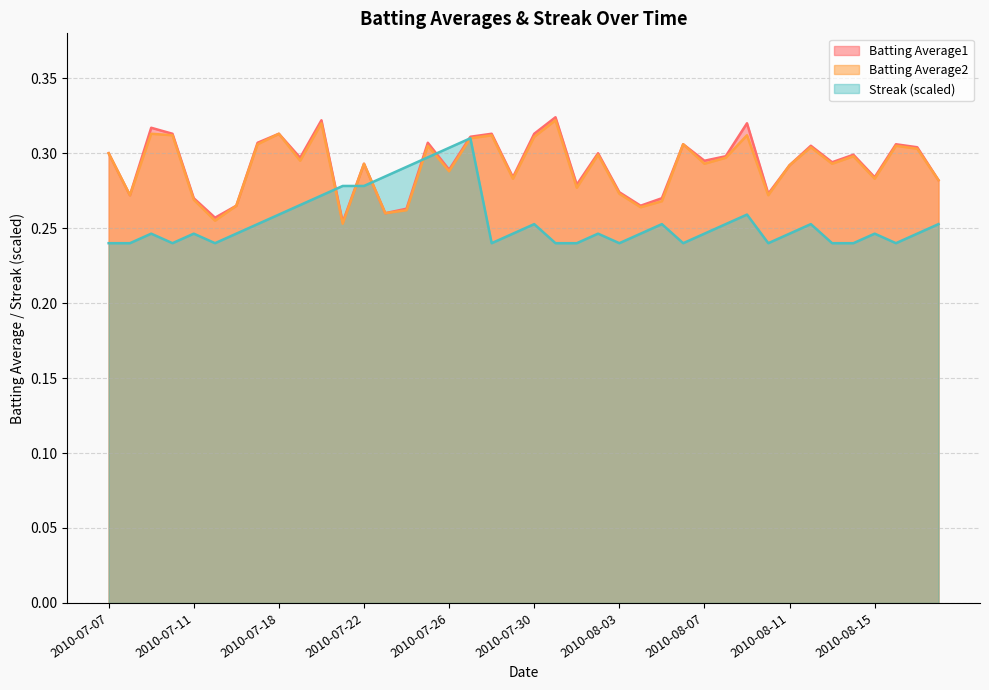

Reading left to right, transcribe all the data shown in this chart.

Batting Average1: 2010-07-07=0.3	2010-07-08=0.3	2010-07-09=0.3	2010-07-10=0.3	2010-07-11=0.3	2010-07-15=0.3	2010-07-16=0.3	2010-07-17=0.3	2010-07-18=0.3	2010-07-19=0.3	2010-07-20=0.3	2010-07-21=0.3	2010-07-22=0.3	2010-07-23=0.3	2010-07-24=0.3	2010-07-25=0.3	2010-07-26=0.3	2010-07-27=0.3	2010-07-28=0.3	2010-07-29=0.3	2010-07-30=0.3	2010-07-31=0.3	2010-08-01=0.3	2010-08-02=0.3	2010-08-03=0.3	2010-08-04=0.3	2010-08-05=0.3	2010-08-06=0.3	2010-08-07=0.3	2010-08-08=0.3	2010-08-09=0.3	2010-08-10=0.3	2010-08-11=0.3	2010-08-12=0.3	2010-08-13=0.3	2010-08-14=0.3	2010-08-15=0.3	2010-08-16=0.3	2010-08-17=0.3	2010-08-18=0.3
Batting Average2: 2010-07-07=0.3	2010-07-08=0.3	2010-07-09=0.3	2010-07-10=0.3	2010-07-11=0.3	2010-07-15=0.3	2010-07-16=0.3	2010-07-17=0.3	2010-07-18=0.3	2010-07-19=0.3	2010-07-20=0.3	2010-07-21=0.3	2010-07-22=0.3	2010-07-23=0.3	2010-07-24=0.3	2010-07-25=0.3	2010-07-26=0.3	2010-07-27=0.3	2010-07-28=0.3	2010-07-29=0.3	2010-07-30=0.3	2010-07-31=0.3	2010-08-01=0.3	2010-08-02=0.3	2010-08-03=0.3	2010-08-04=0.3	2010-08-05=0.3	2010-08-06=0.3	2010-08-07=0.3	2010-08-08=0.3	2010-08-09=0.3	2010-08-10=0.3	2010-08-11=0.3	2010-08-12=0.3	2010-08-13=0.3	2010-08-14=0.3	2010-08-15=0.3	2010-08-16=0.3	2010-08-17=0.3	2010-08-18=0.3
Streak: 2010-07-07=0.2	2010-07-08=0.2	2010-07-09=0.2	2010-07-10=0.2	2010-07-11=0.2	2010-07-15=0.2	2010-07-16=0.2	2010-07-17=0.3	2010-07-18=0.3	2010-07-19=0.3	2010-07-20=0.3	2010-07-21=0.3	2010-07-22=0.3	2010-07-23=0.3	2010-07-24=0.3	2010-07-25=0.3	2010-07-26=0.3	2010-07-27=0.3	2010-07-28=0.2	2010-07-29=0.2	2010-07-30=0.3	2010-07-31=0.2	2010-08-01=0.2	2010-08-02=0.2	2010-08-03=0.2	2010-08-04=0.2	2010-08-05=0.3	2010-08-06=0.2	2010-08-07=0.2	2010-08-08=0.3	2010-08-09=0.3	2010-08-10=0.2	2010-08-11=0.2	2010-08-12=0.3	2010-08-13=0.2	2010-08-14=0.2	2010-08-15=0.2	2010-08-16=0.2	2010-08-17=0.2	2010-08-18=0.3